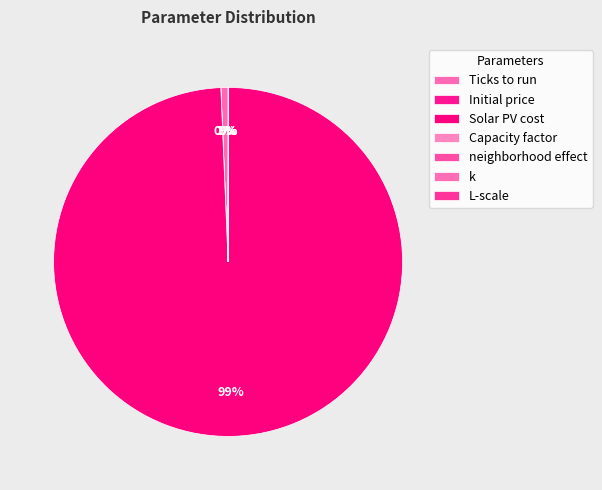

Count the number of slices in the pie.

7